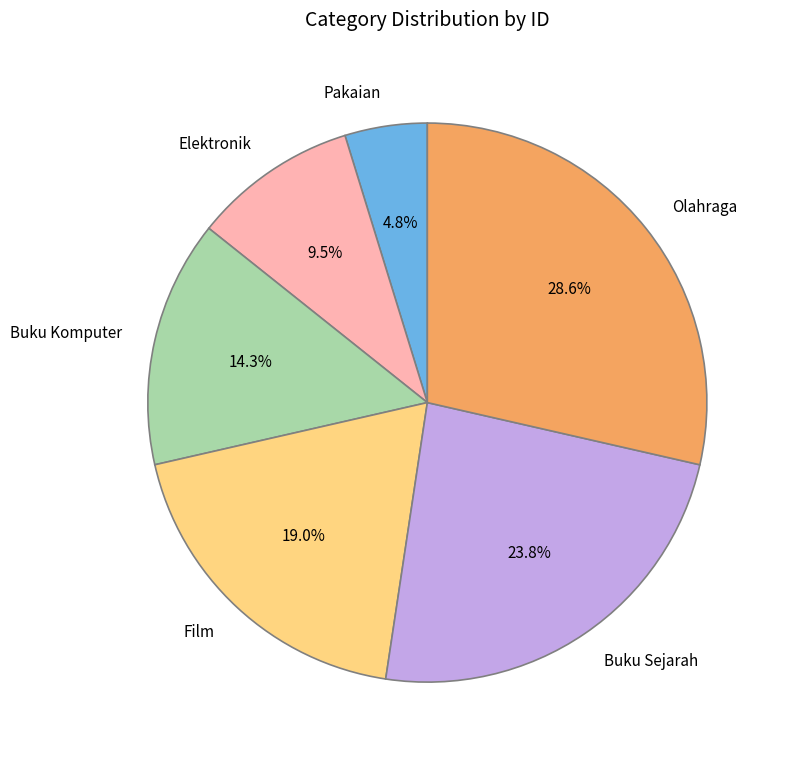

Which category has the smallest portion of the pie?

Pakaian